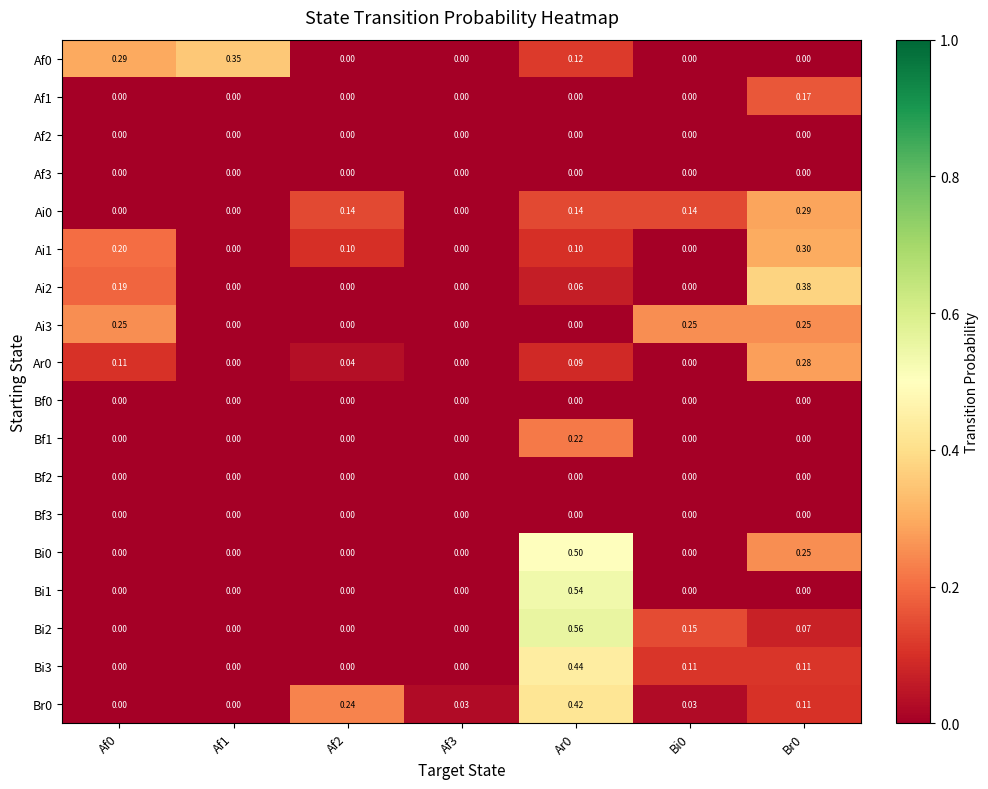

Is the value of Ai2 at Af3 greater than the value of Bi0 at Br0?

No